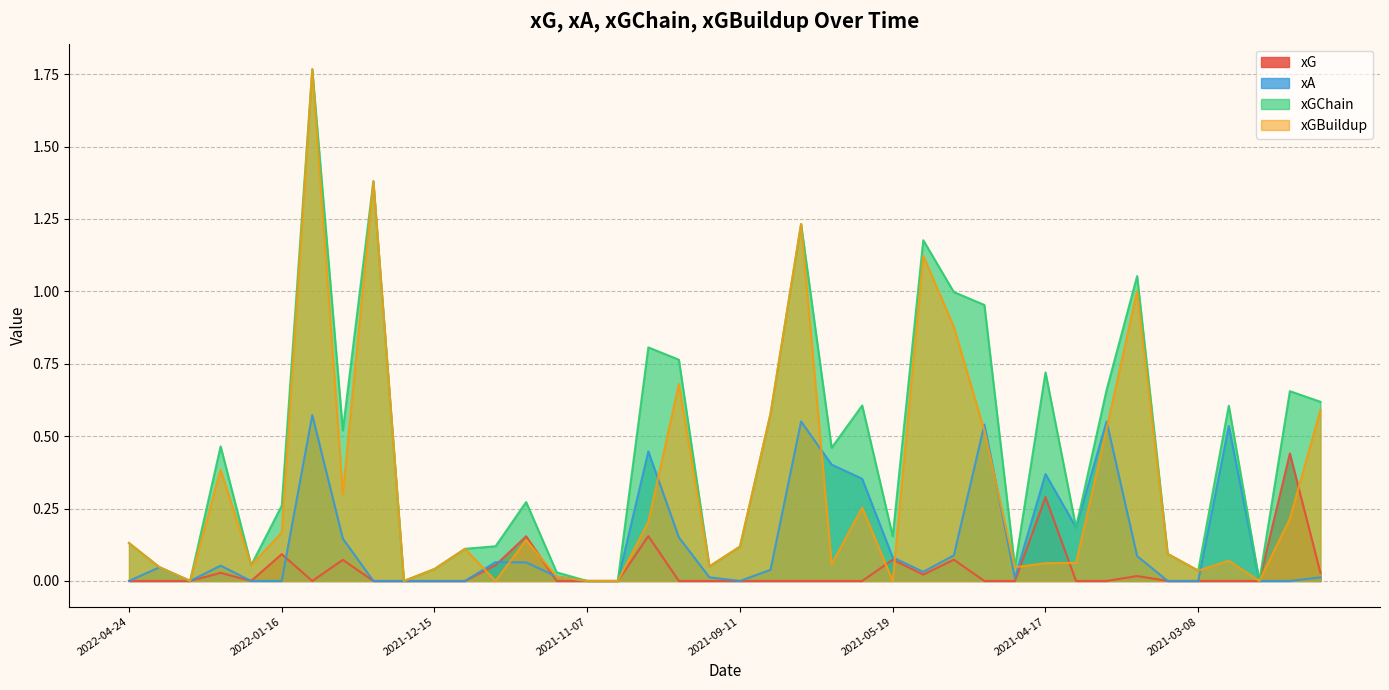

Which series has the widest spread of values?

xGChain